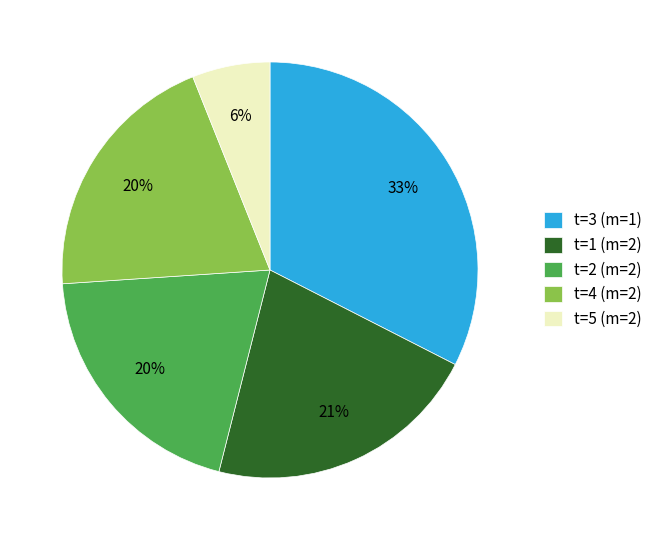

Does any single category account for the majority?

No